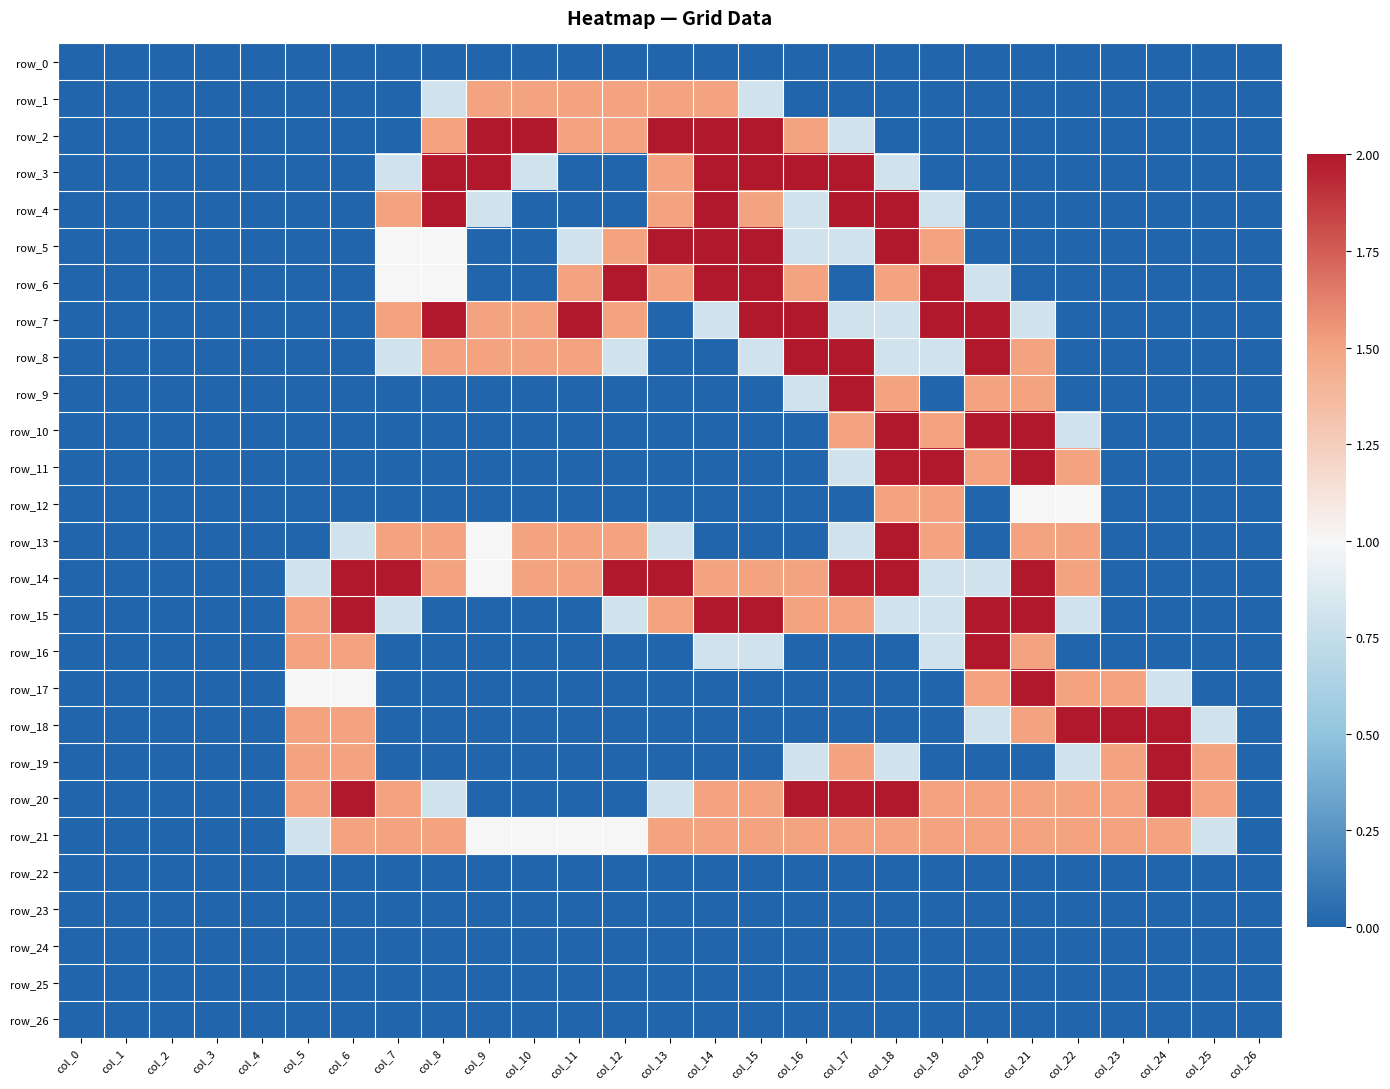

Which series has the largest range (max minus min)?

row_2